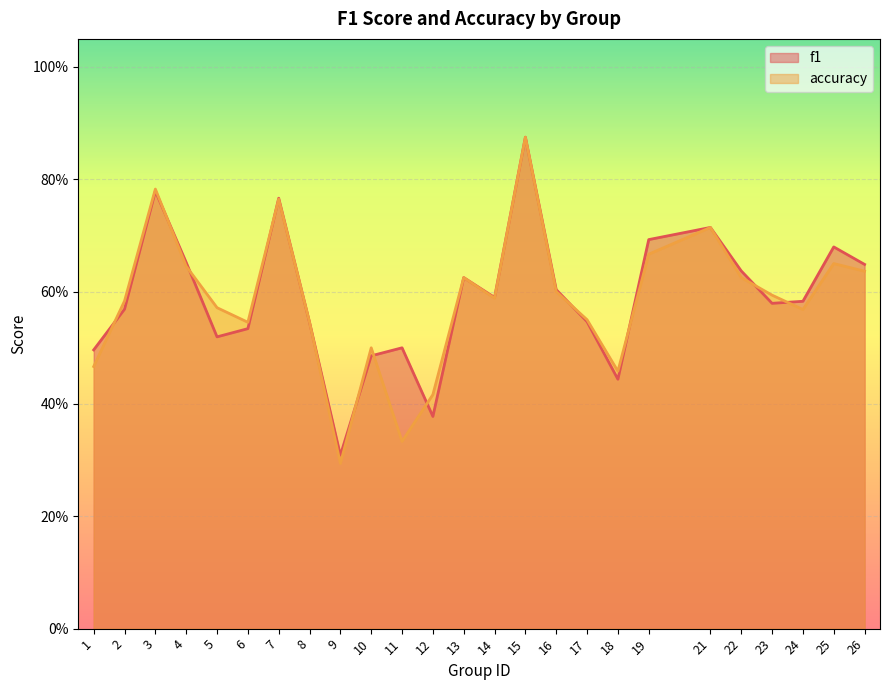

What is the average value of the f1 series?

0.6